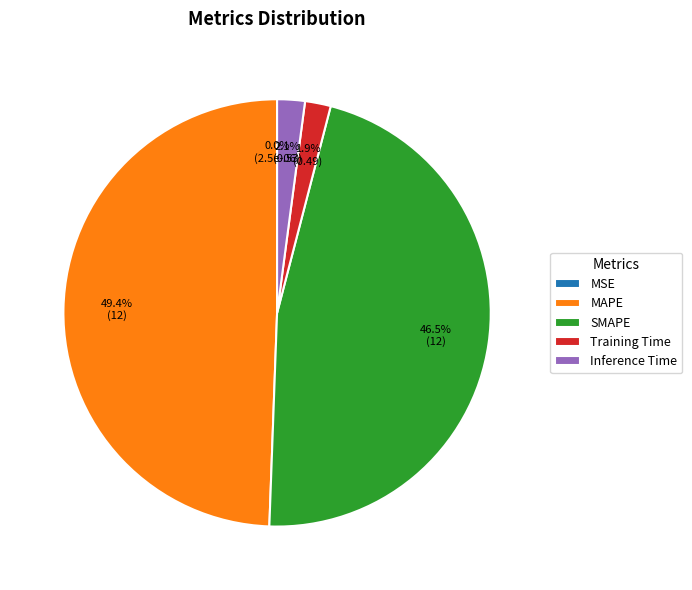

How much of the chart is everything except Training Time?

98.1%